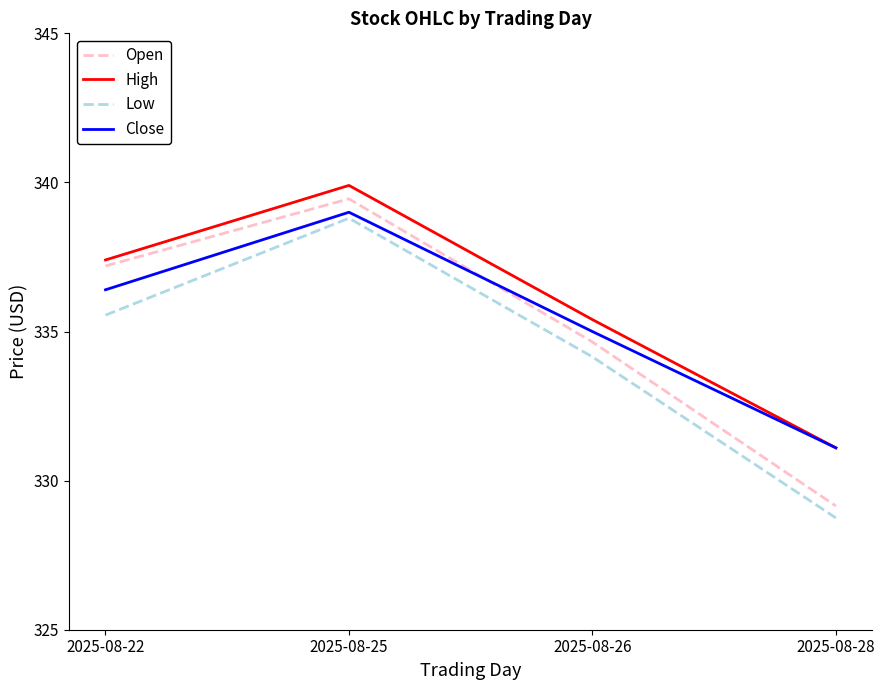

Is the value of Low at 2025-08-26 greater than the value of High at 2025-08-28?

Yes